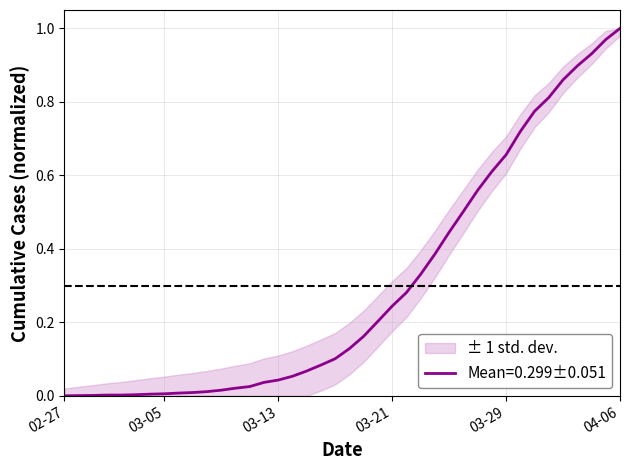

True or false: the data shows 0.6 at 2020-03-24.

False